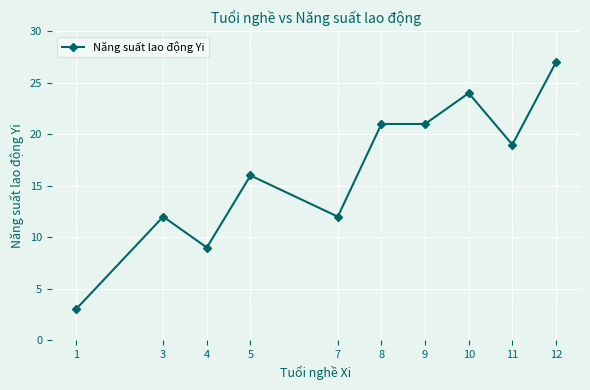

The value at 3 is 12. True or false?

True